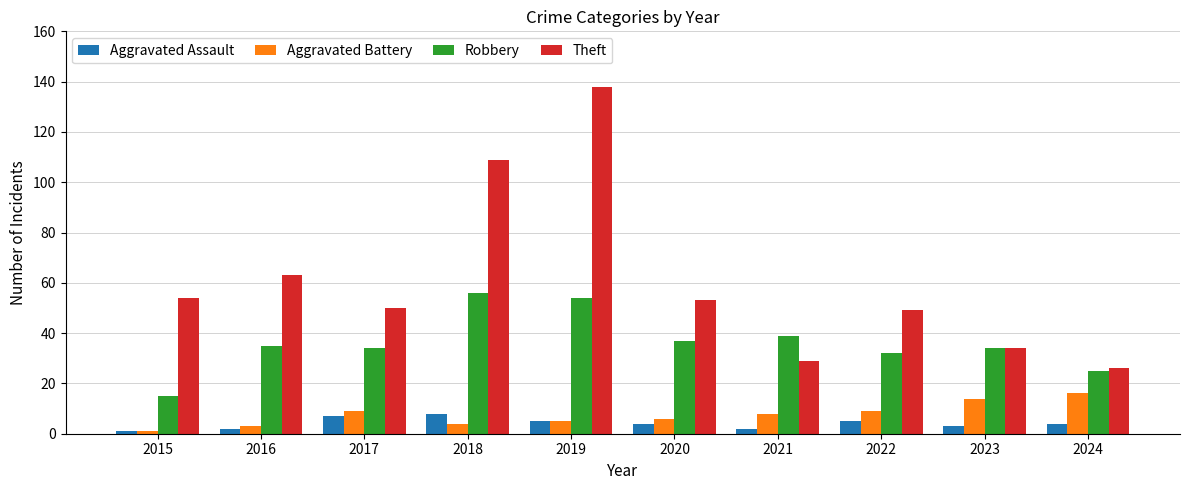

What is the difference between the maximum and minimum values in the Aggravated Battery series?

15